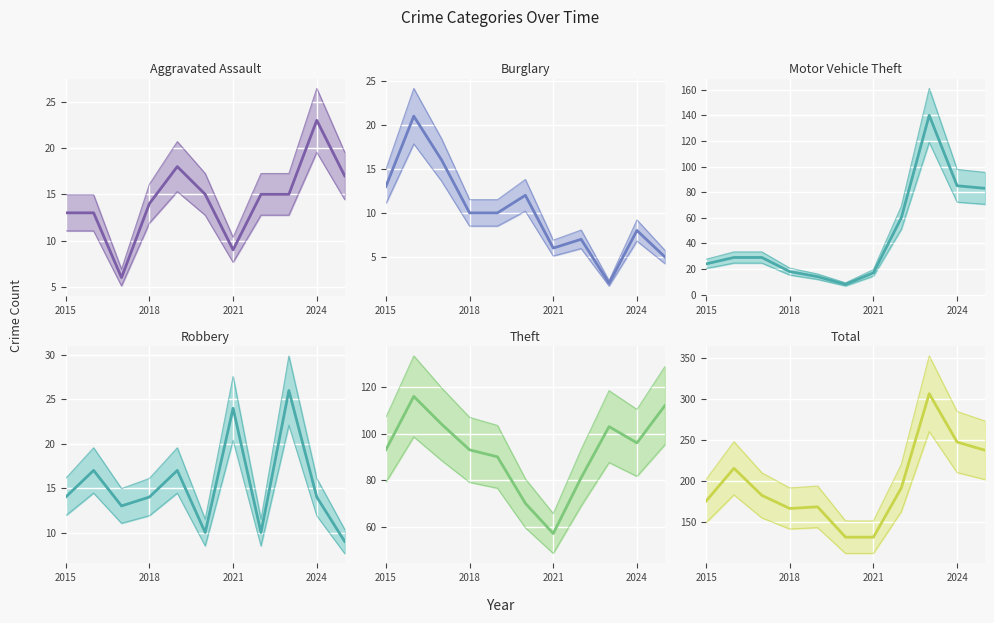

In Theft, how many points are higher than both neighbors (excluding endpoints)?

2